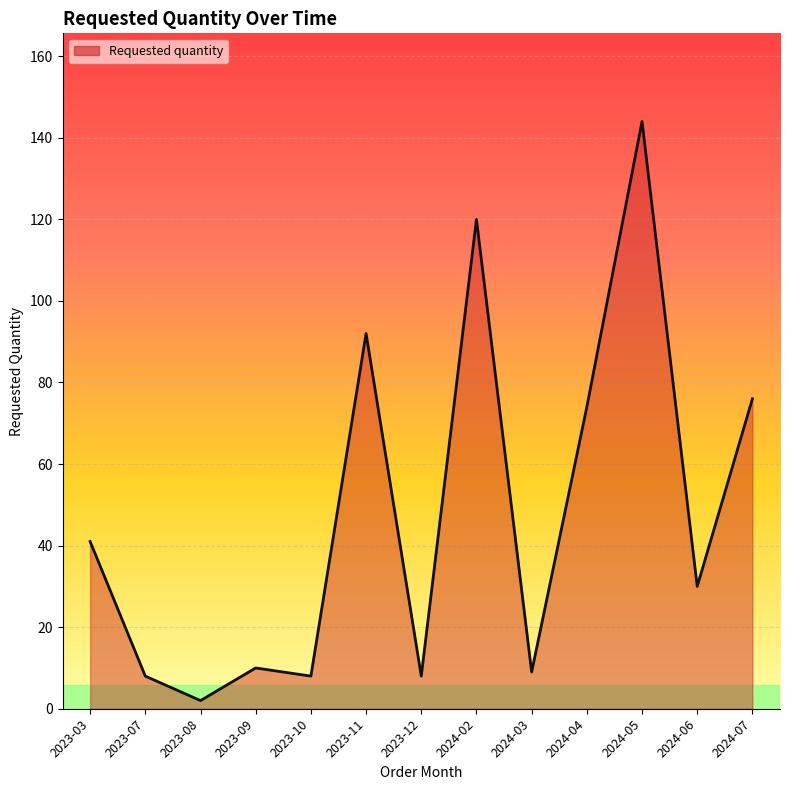

Is it true that the value at 2023-10 is 8?

True